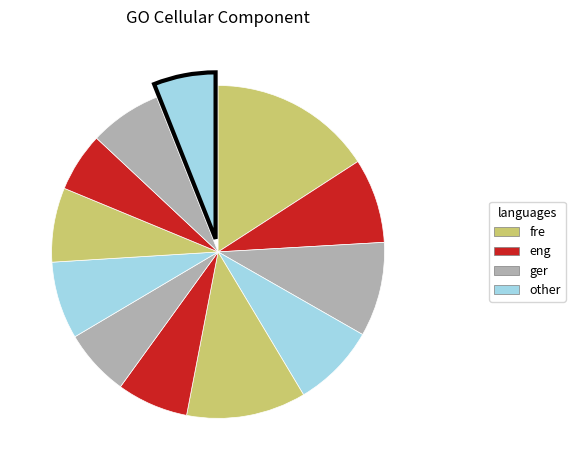

How many segments does this pie chart have?

12